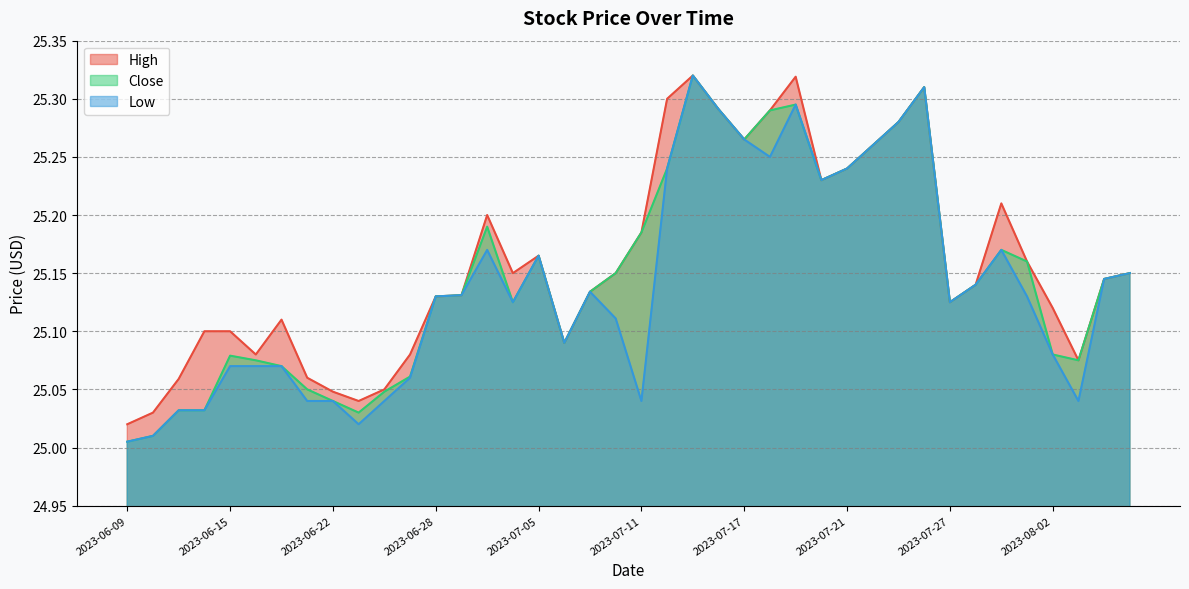

How many lines are shown in the chart?

3